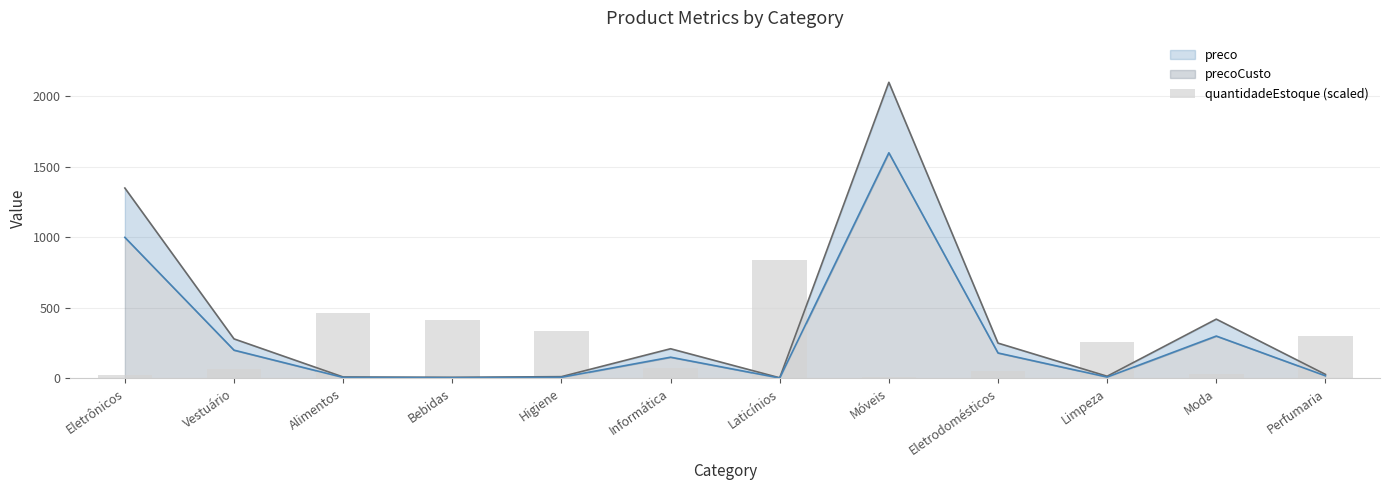

Are the bars horizontal?

No